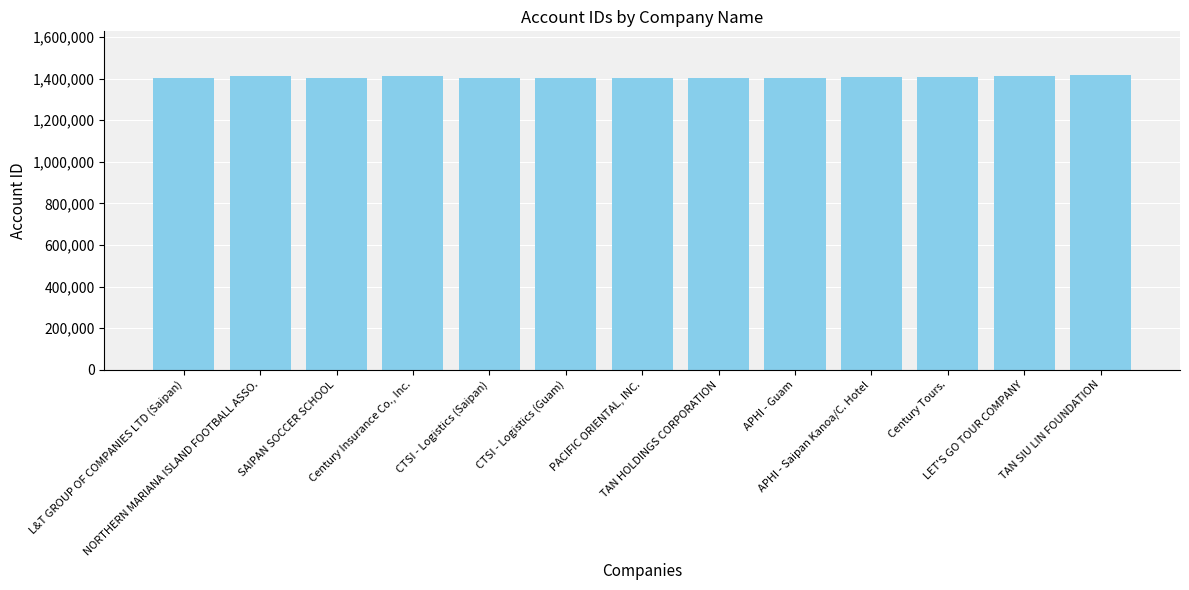

Are the bars grouped side by side (vs. stacked)?

No